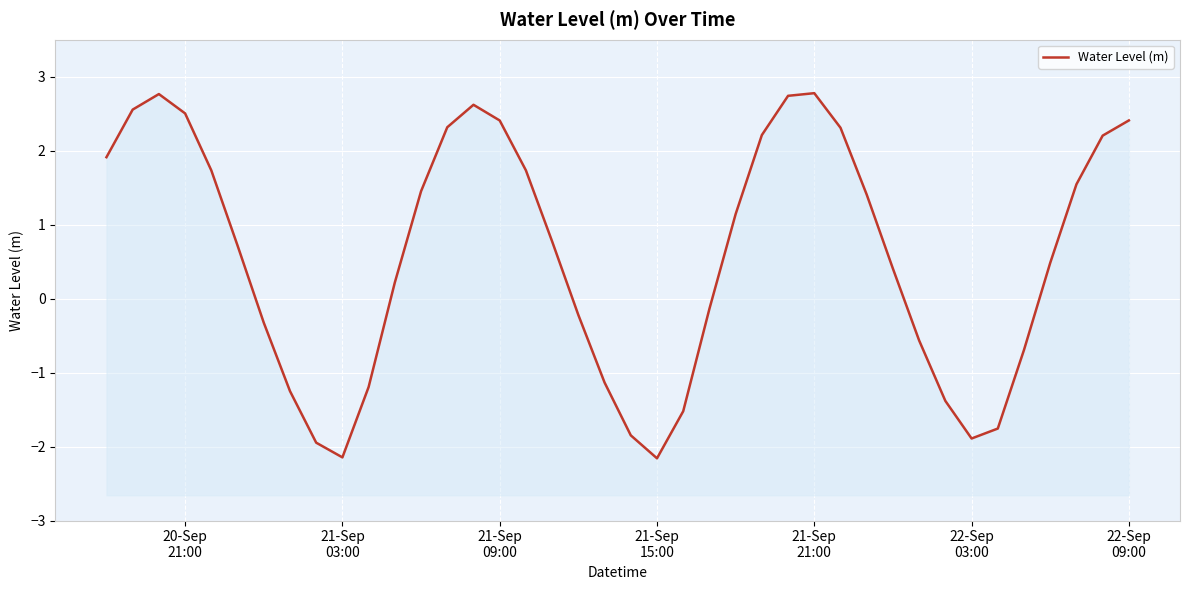

What is the difference between the second highest and second lowest values?

4.9